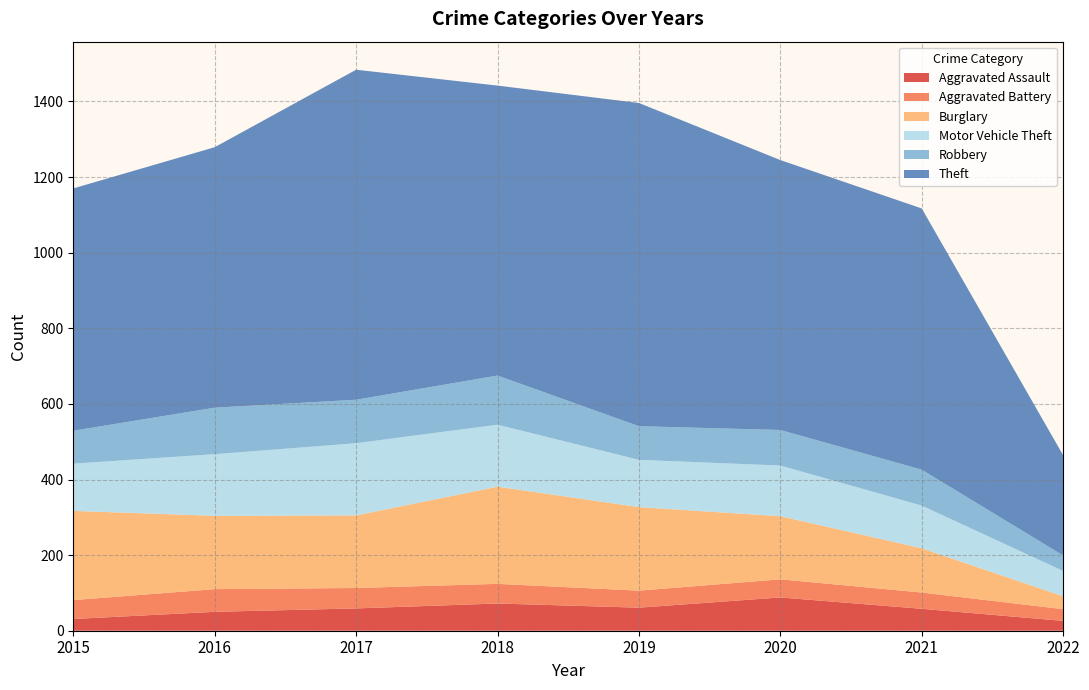

What is the difference between the maximum and minimum values in the Aggravated Battery series?

29